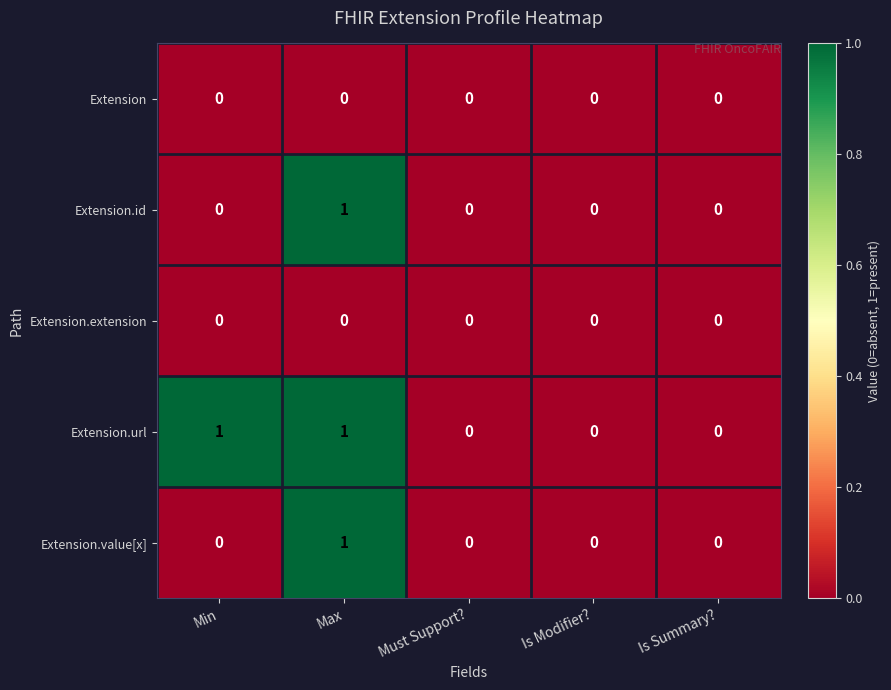

Count the number of data series in this chart.

5